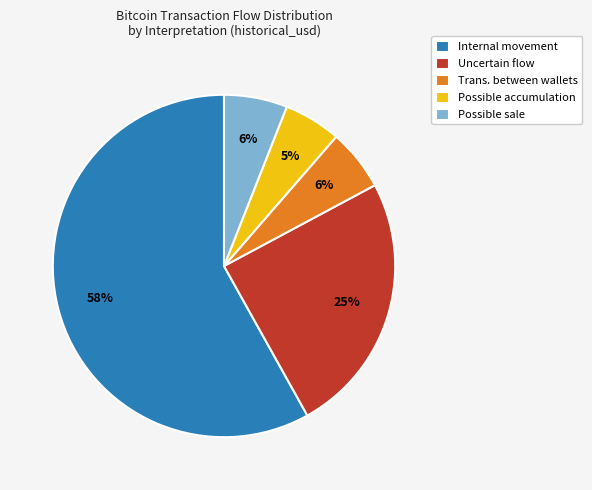

How many segments does this pie chart have?

5